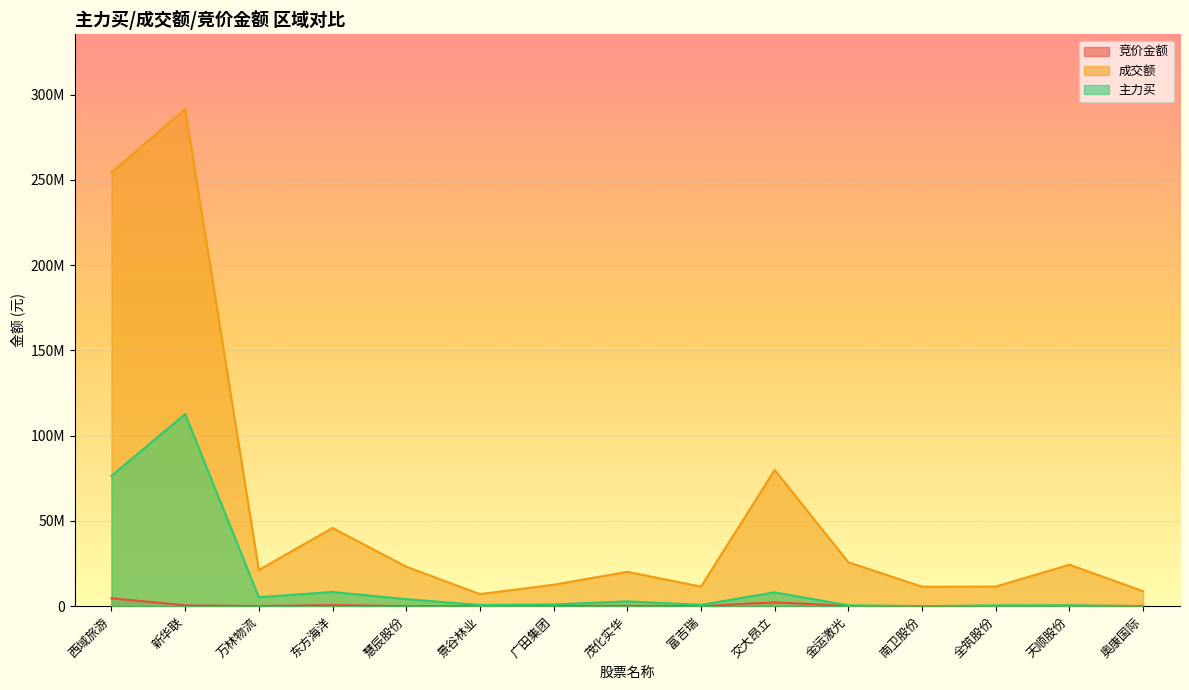

Which label corresponds to the smallest value in the chart?

南卫股份